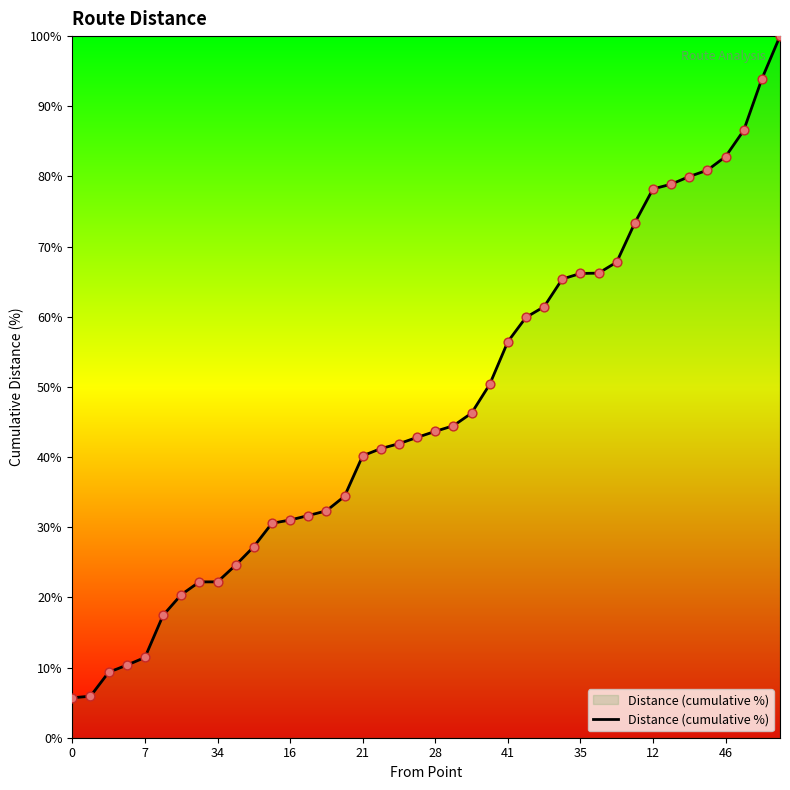

What is the difference between the maximum and minimum values?

94.3